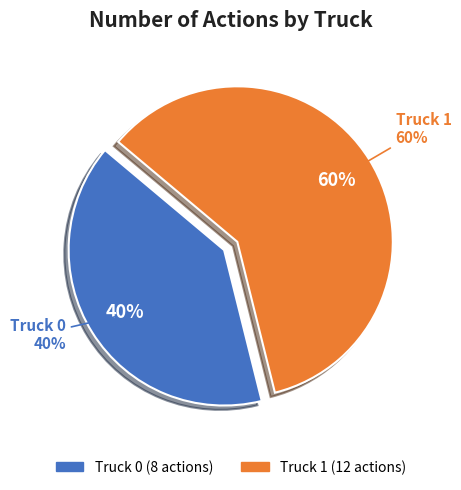

Is it true that Truck 0 is 40% of the pie?

True